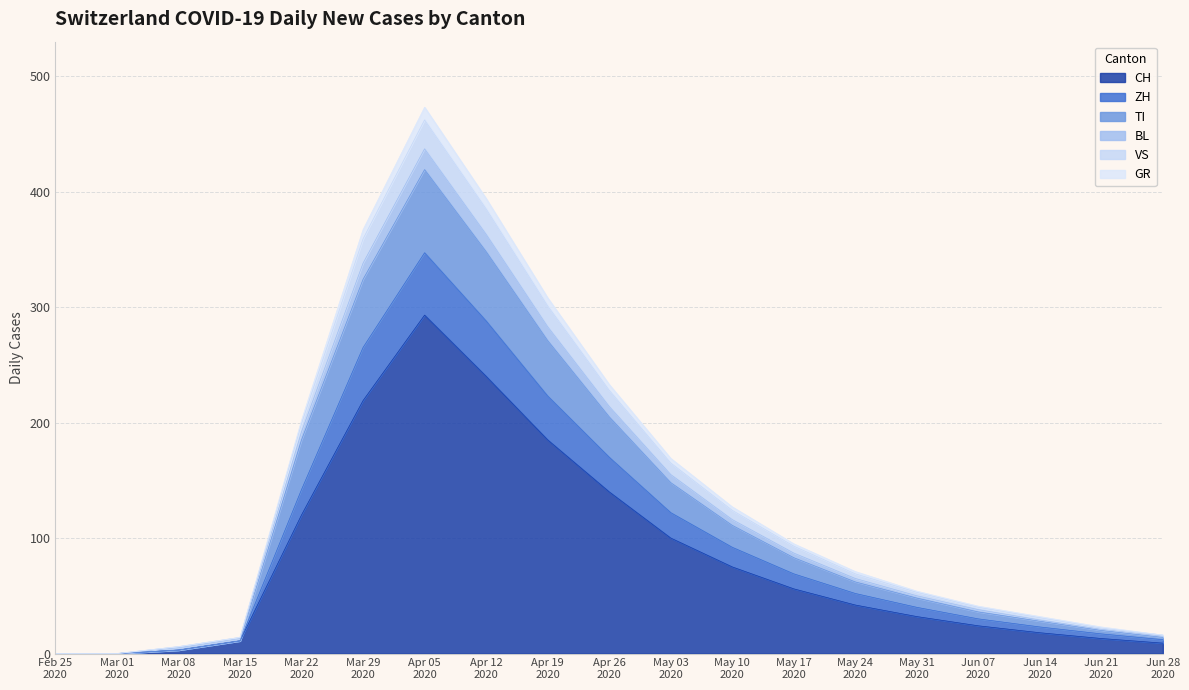

At which category is the sum across all series the highest?

Apr 05
2020